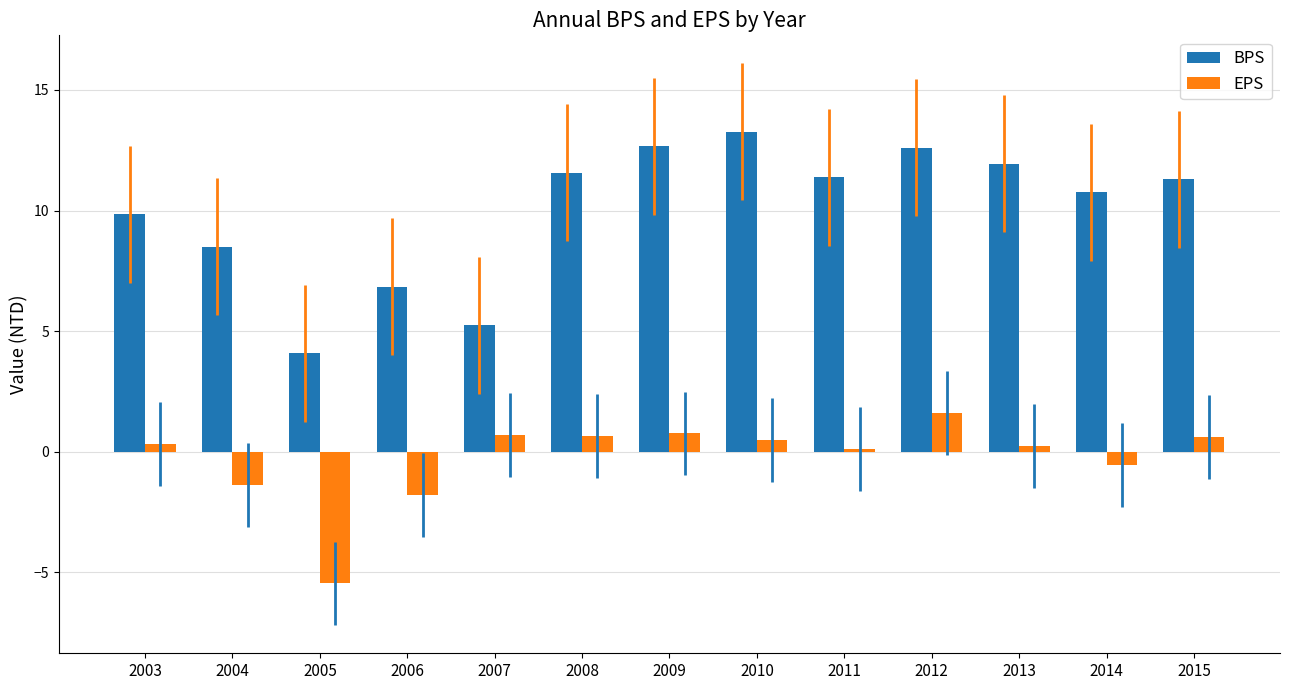

What is the difference between the EPS values at 2004 and 2005?

4.1